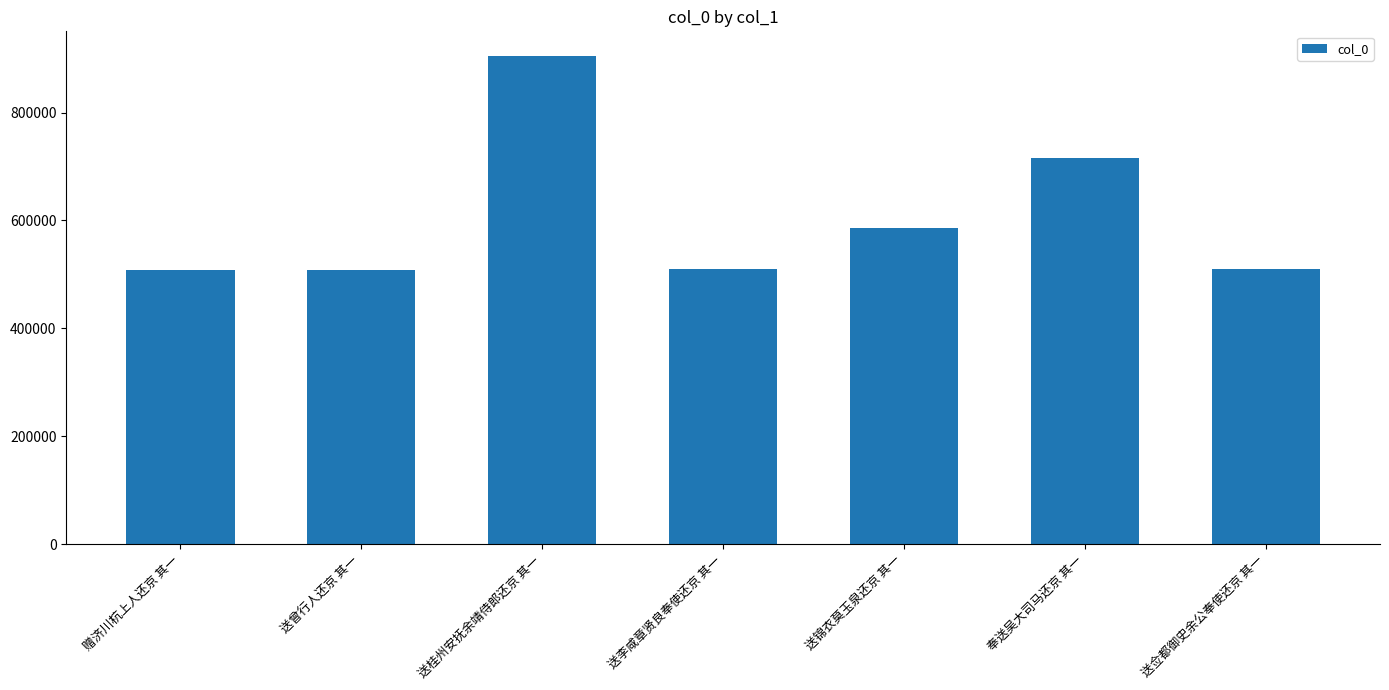

What is the sum of the values at 奉送吴大司马还京 其一 and 赠济川杭上人还京 其一?

1225334